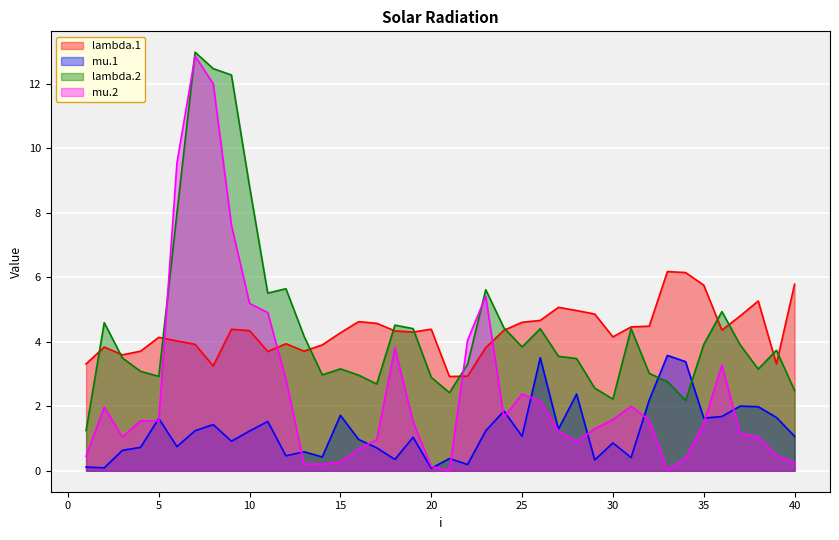

In lambda.2, how many points are lower than both neighbors (excluding endpoints)?

9